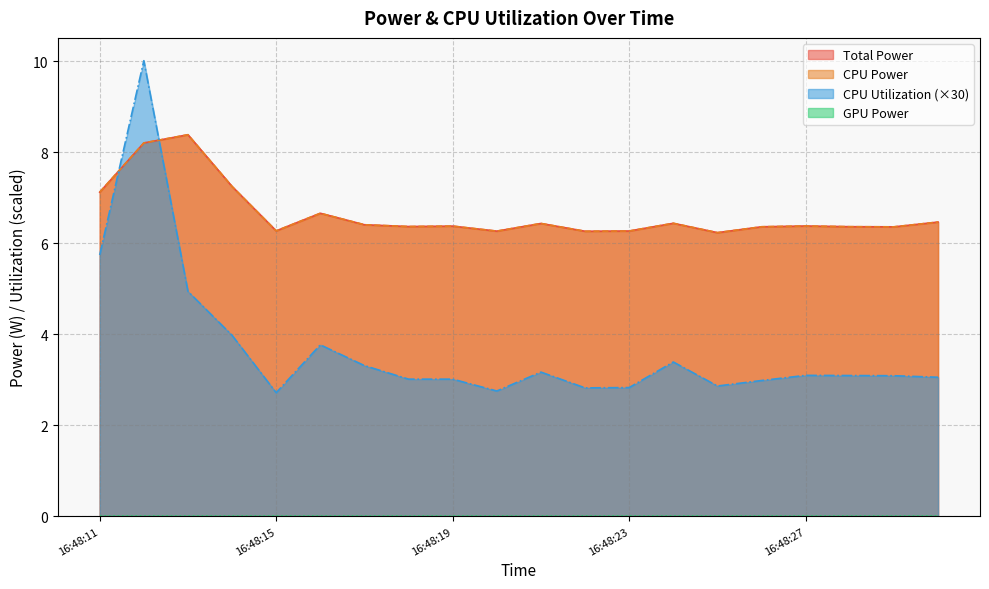

What is the difference between the maximum and minimum values in the CPU Utilization series?

7.3